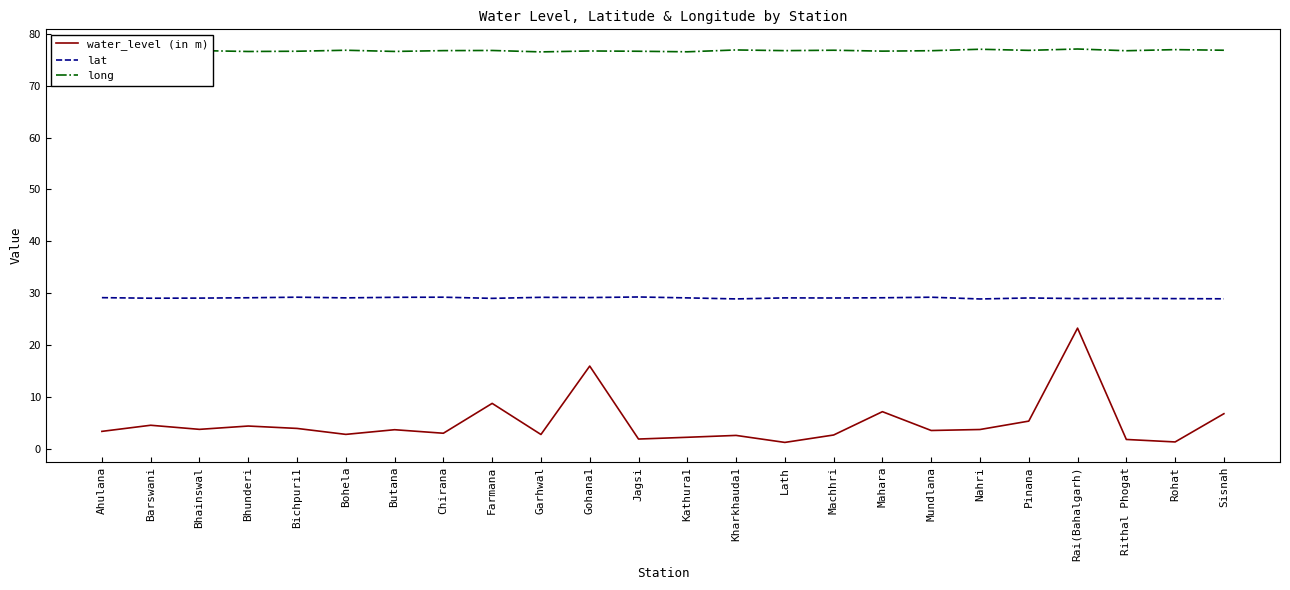

What is the minimum value for long?

76.5